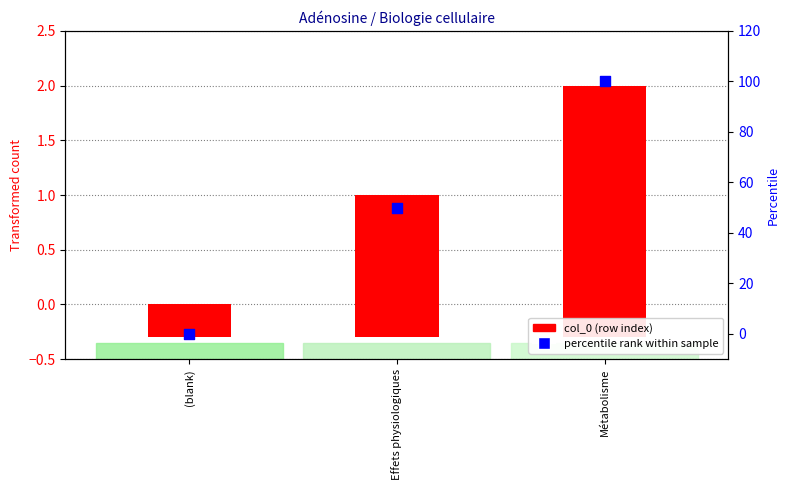

Which series has the largest total across all categories?

percentile rank within sample